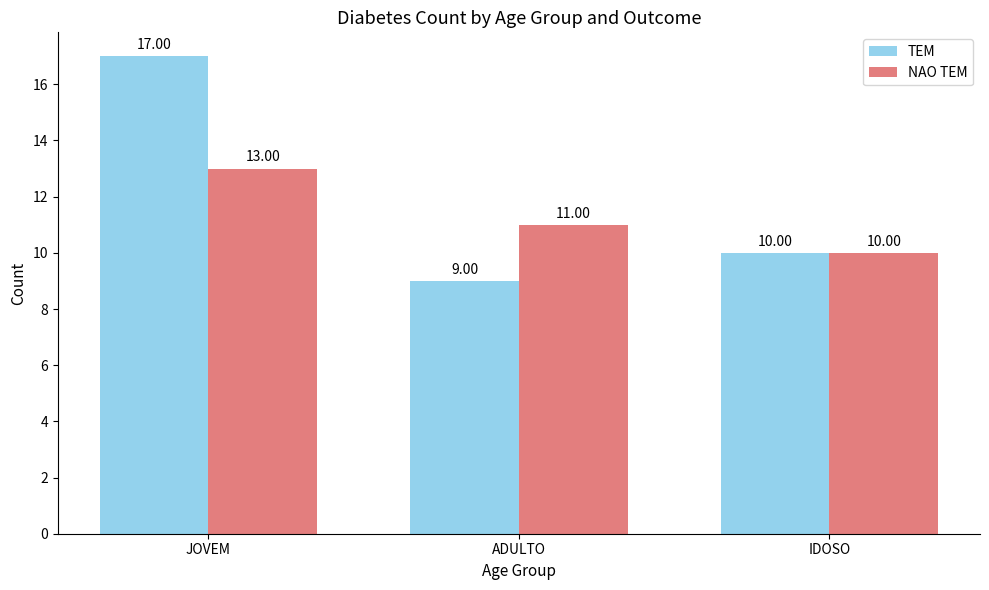

What is the label of the 1st bar from the left?

JOVEM